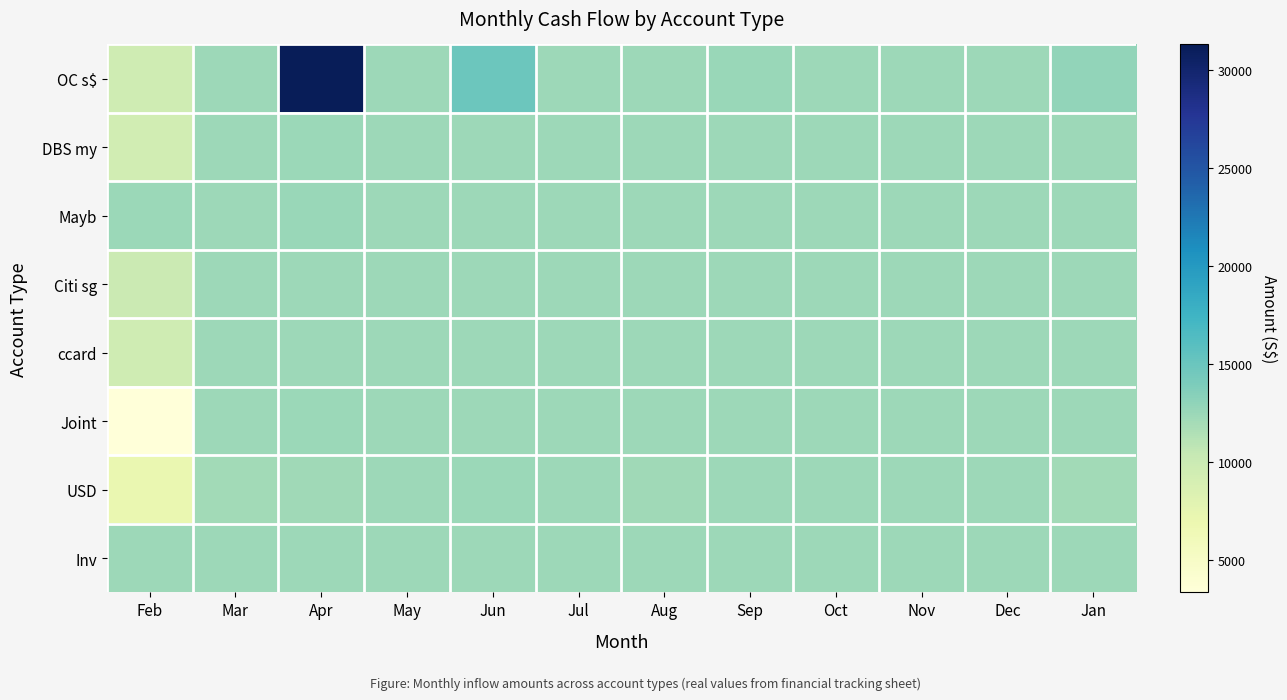

Which series has the largest total across all categories?

OC s$